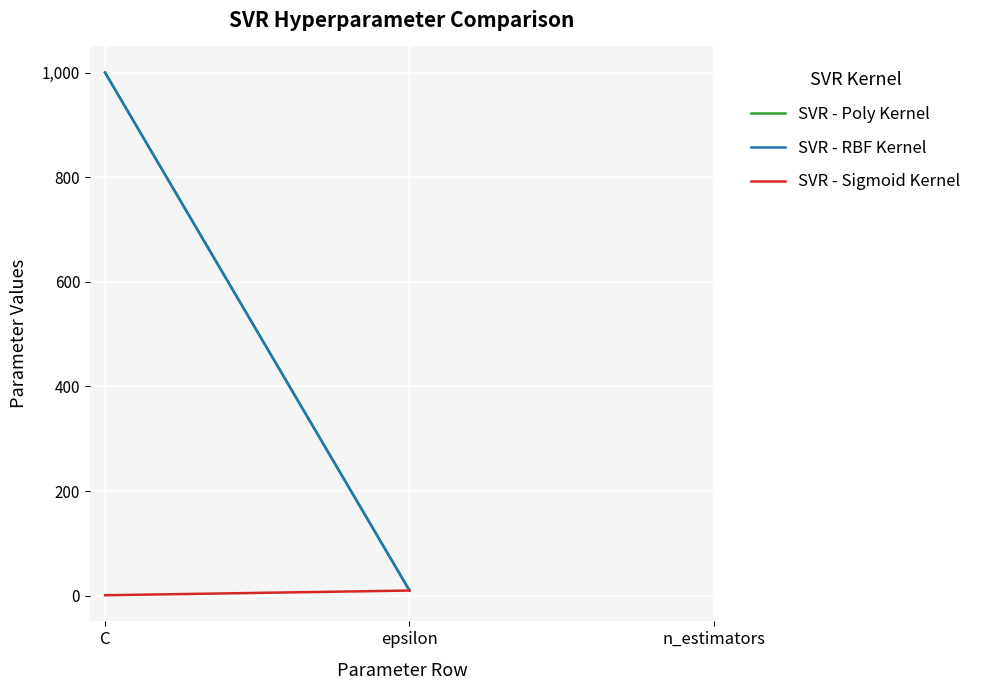

What are all the series names shown in the legend?

SVR - Poly Kernel, SVR - RBF Kernel, SVR - Sigmoid Kernel